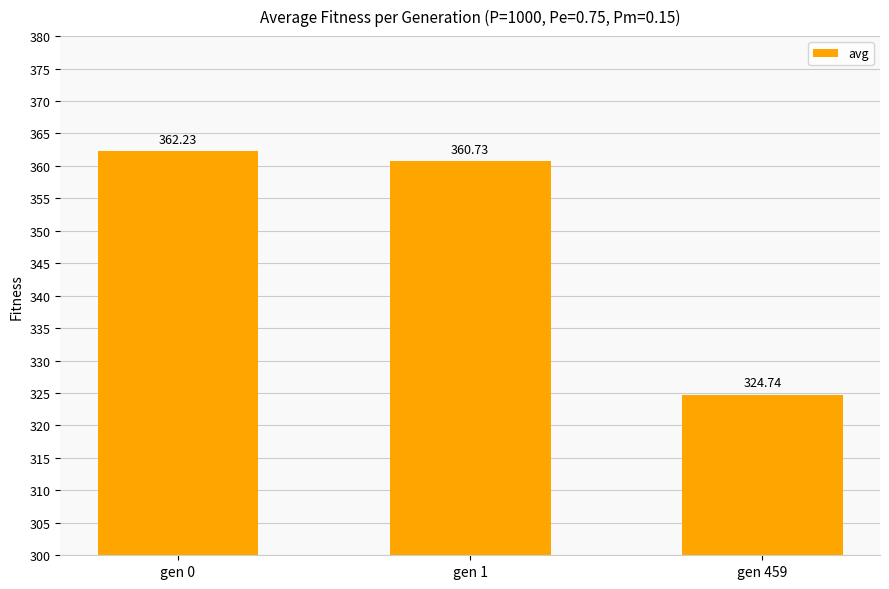

How many bars are there in total?

3